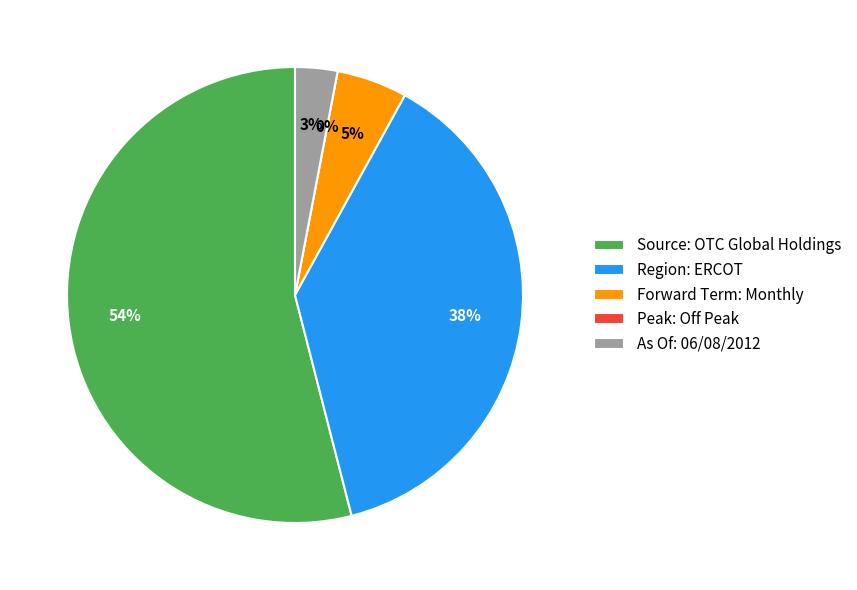

What is the change in value from Region: ERCOT to Peak: Off Peak?

-38